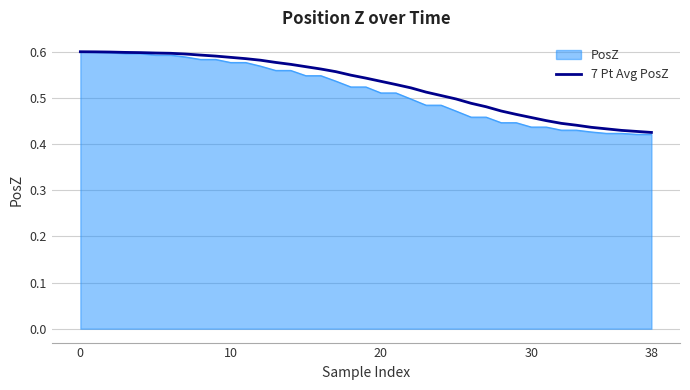

What is the label of the 34th point from the left?

33